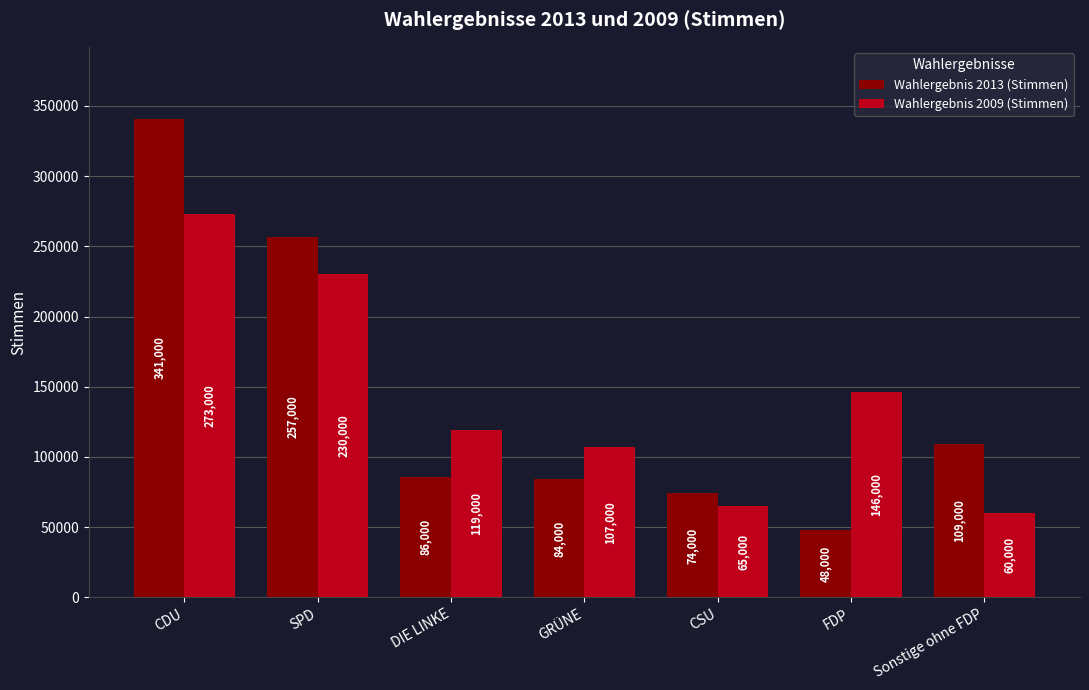

Reading left to right, what are all the values shown in this chart?

Wahlergebnis 2013 (Stimmen): CDU=341000	SPD=257000	DIE LINKE=86000	GRÜNE=84000	CSU=74000	FDP=48000	Sonstige ohne FDP=109000
Wahlergebnis 2009 (Stimmen): CDU=273000	SPD=230000	DIE LINKE=119000	GRÜNE=107000	CSU=65000	FDP=146000	Sonstige ohne FDP=60000